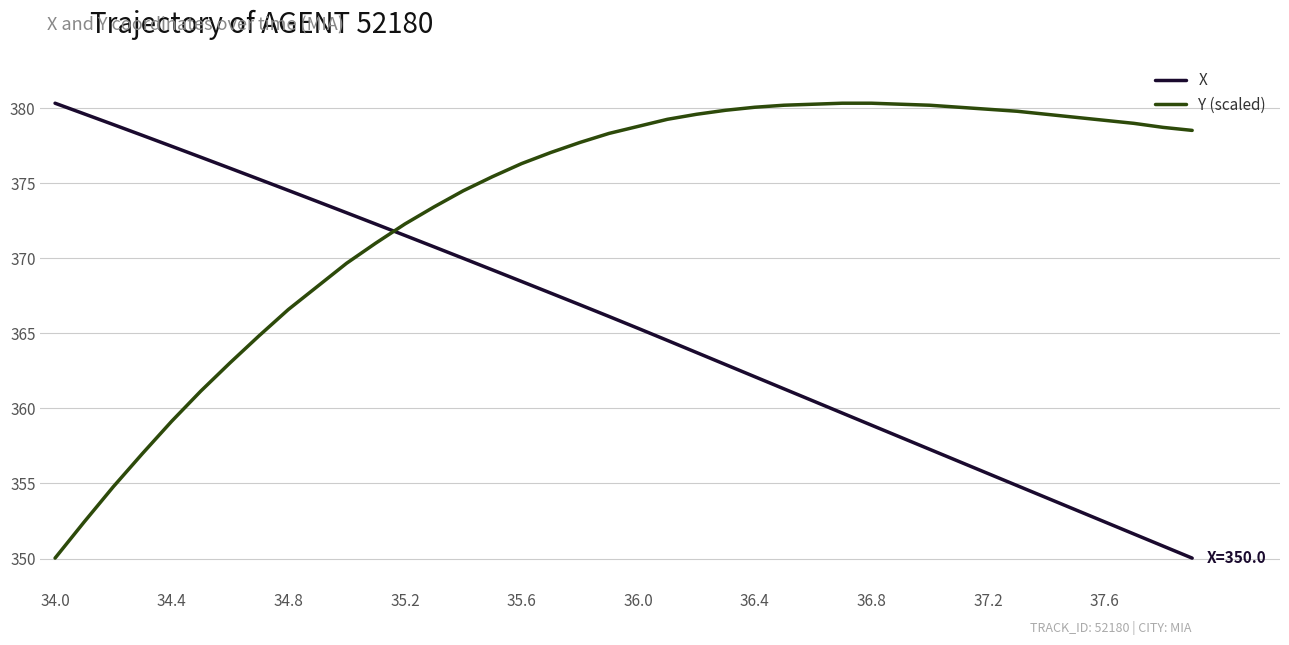

What is the difference between the maximum and minimum values in the Y (scaled) series?

30.3